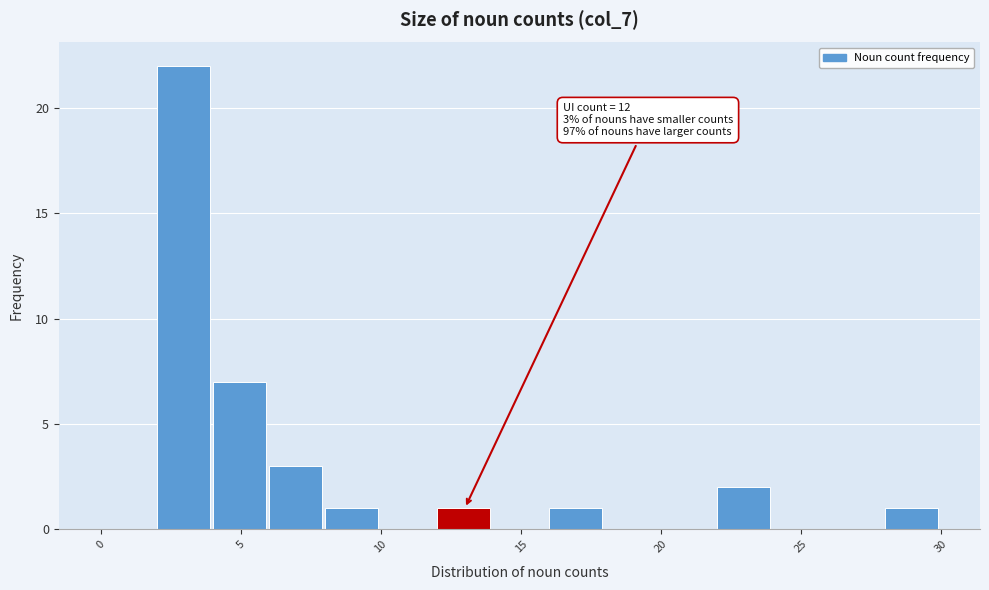

Which range on the x-axis has the tallest bar?

2 to 4